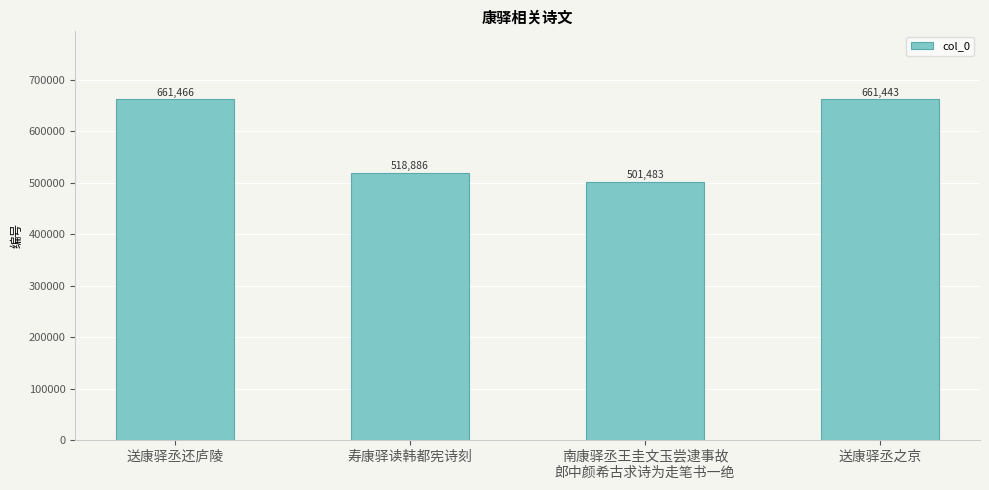

What is the ratio of the value at 寿康驿读韩都宪诗刻 to the value at 送康驿丞还庐陵?

0.8